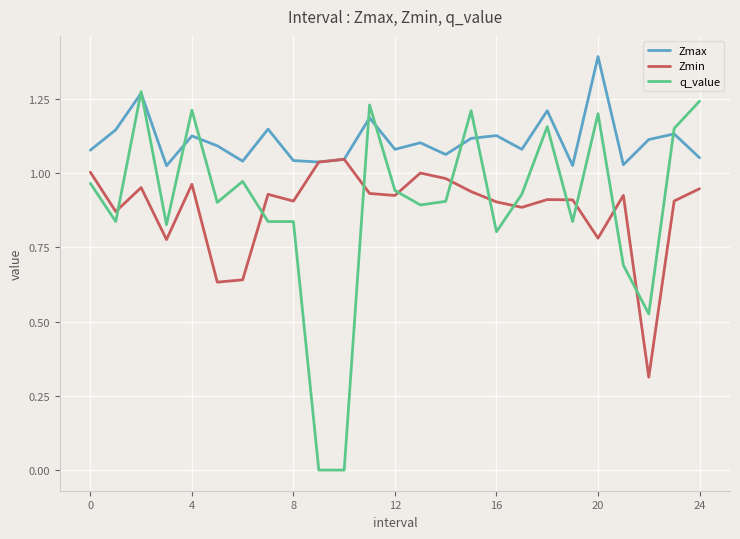

What is the greatest value displayed?

1.4